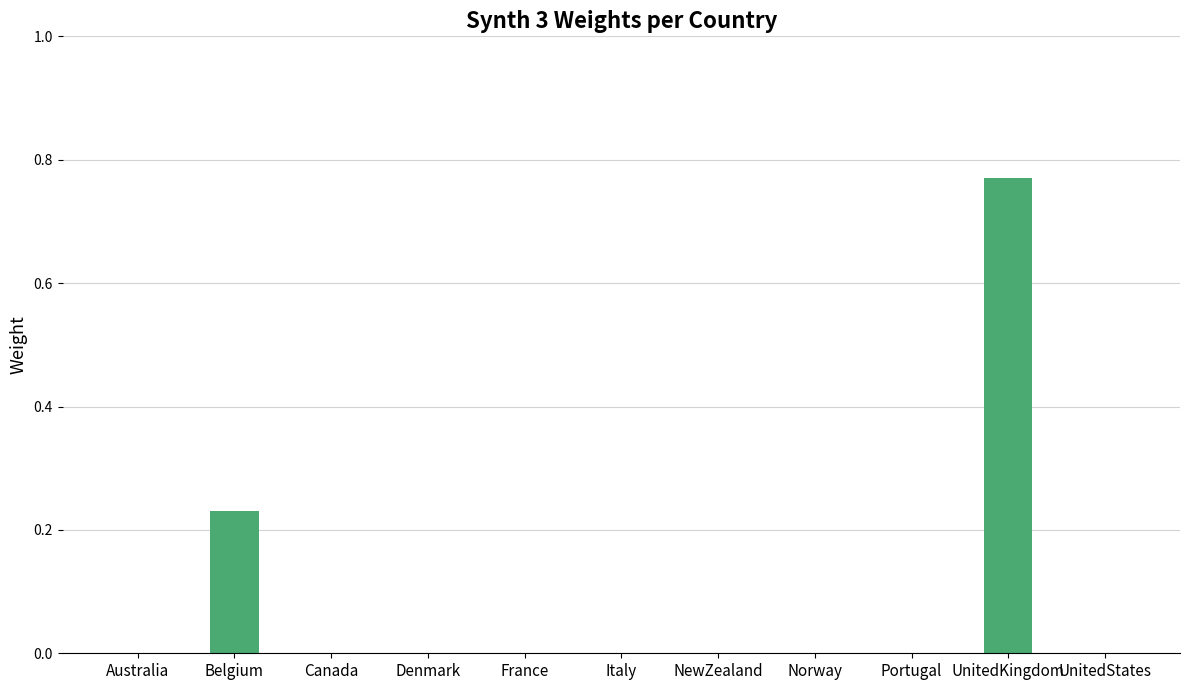

What is the sum of all values?

1.0